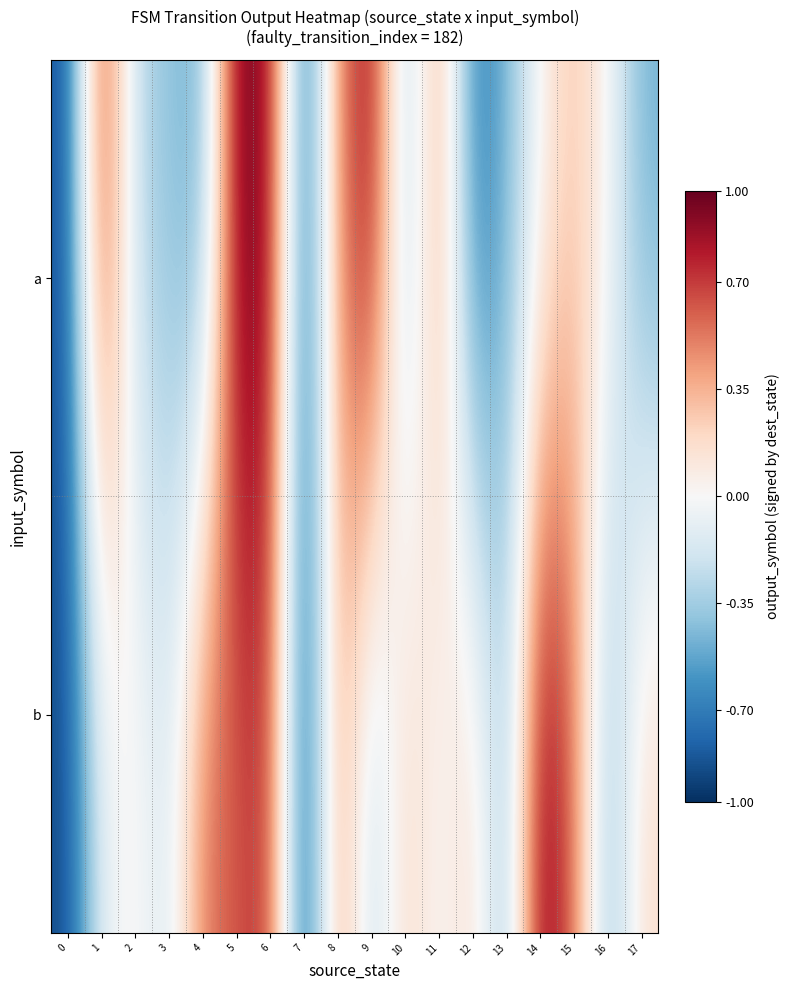

Rank the series by their maximum value, from highest to lowest.

a, b